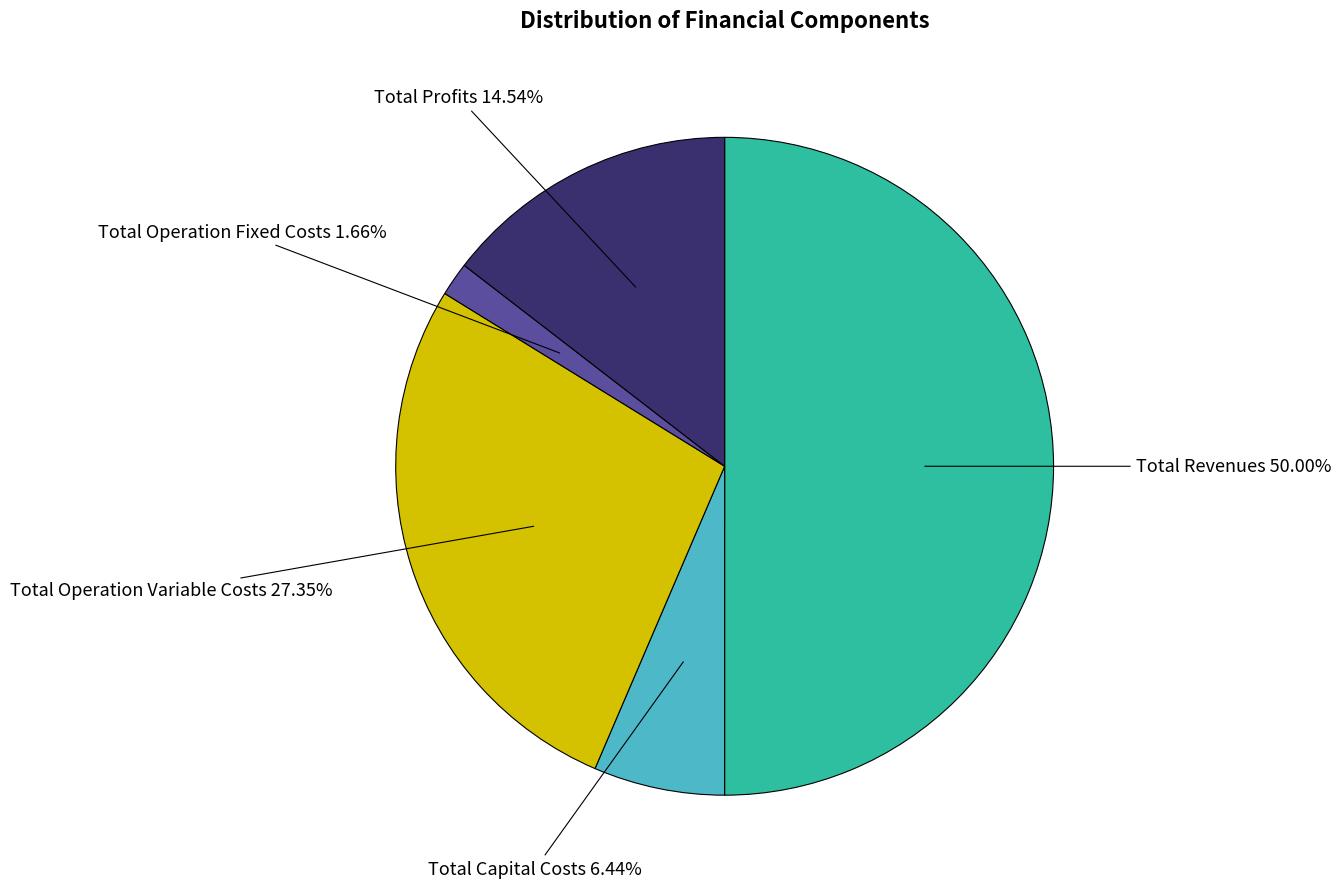

Count the number of slices in the pie.

5